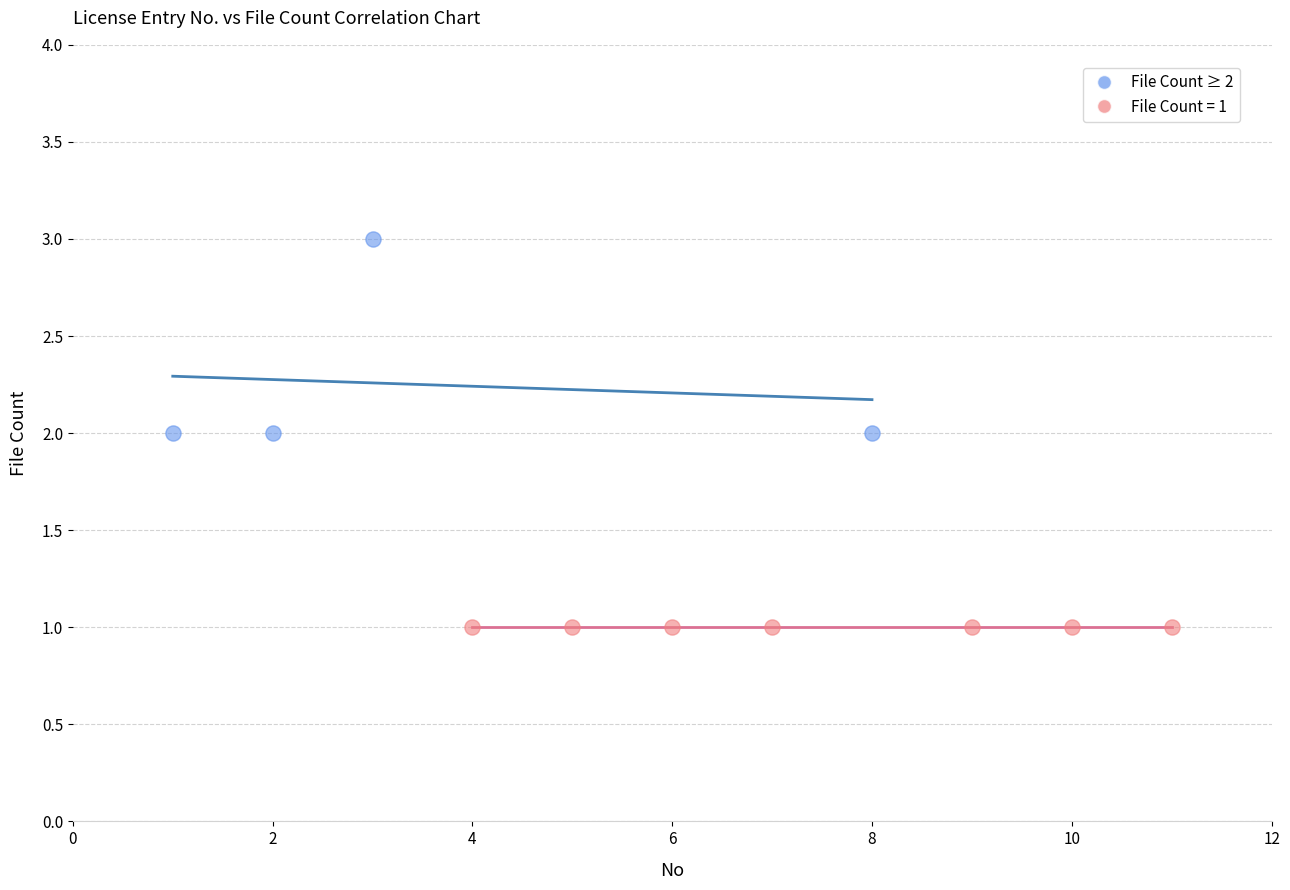

Which series reaches the minimum Y coordinate?

File Count = 1